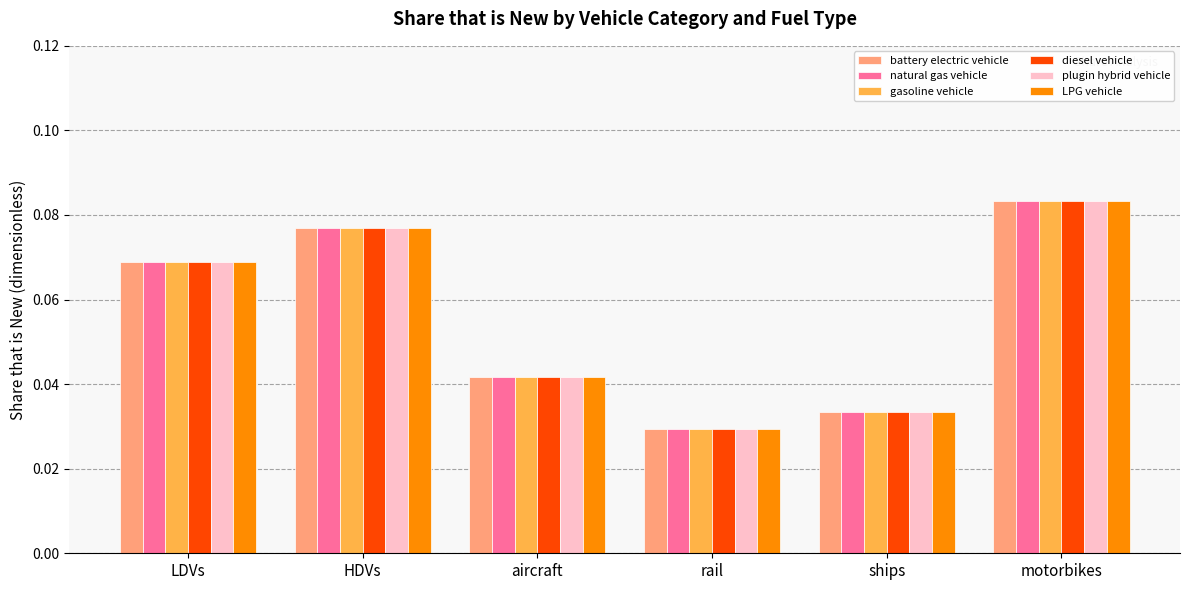

What is the sum of all gasoline vehicle values?

0.3